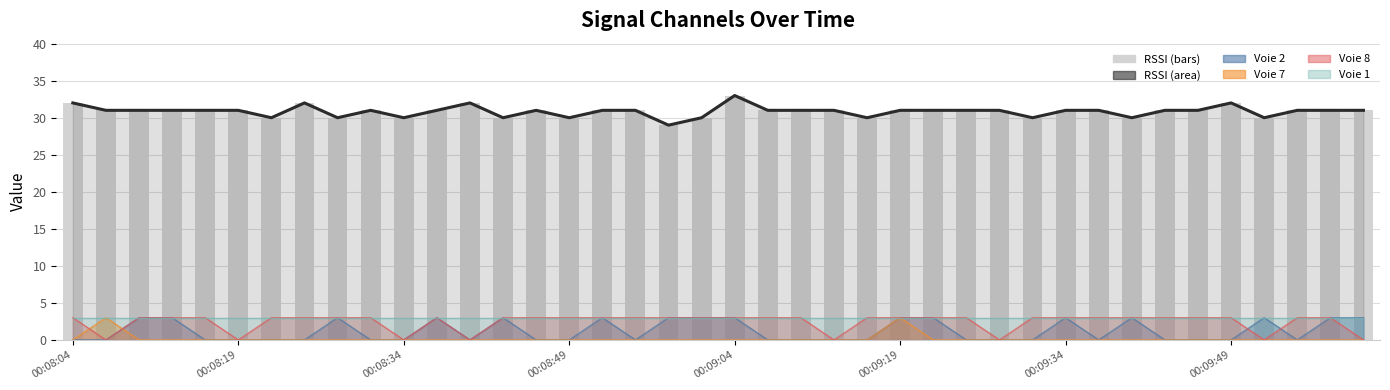

Reading left to right, extract all data points from this chart.

RSSI (smooth): 32	31	31	31	31	31	30	32	30	31	30	31	32	30	31	30	31	31	29	30	33	31	31	31	30	31	31	31	31	30	31	31	30	31	31	32	30	31	31	31
RSSI: 32	31	31	31	31	31	30	32	30	31	30	31	32	30	31	30	31	31	29	30	33	31	31	31	30	31	31	31	31	30	31	31	30	31	31	32	30	31	31	31